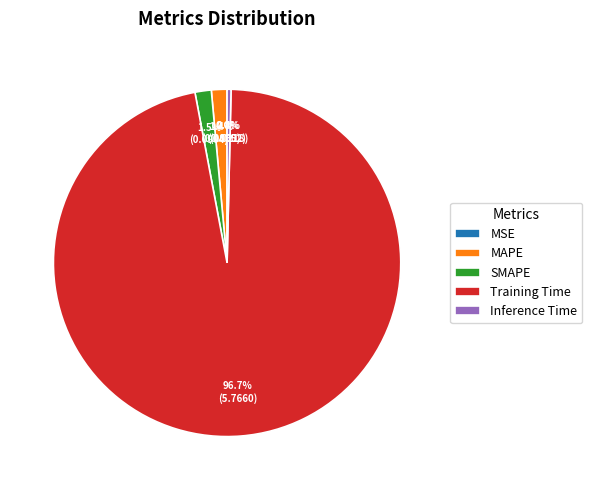

Combined, do SMAPE and Inference Time account for over 50%?

No